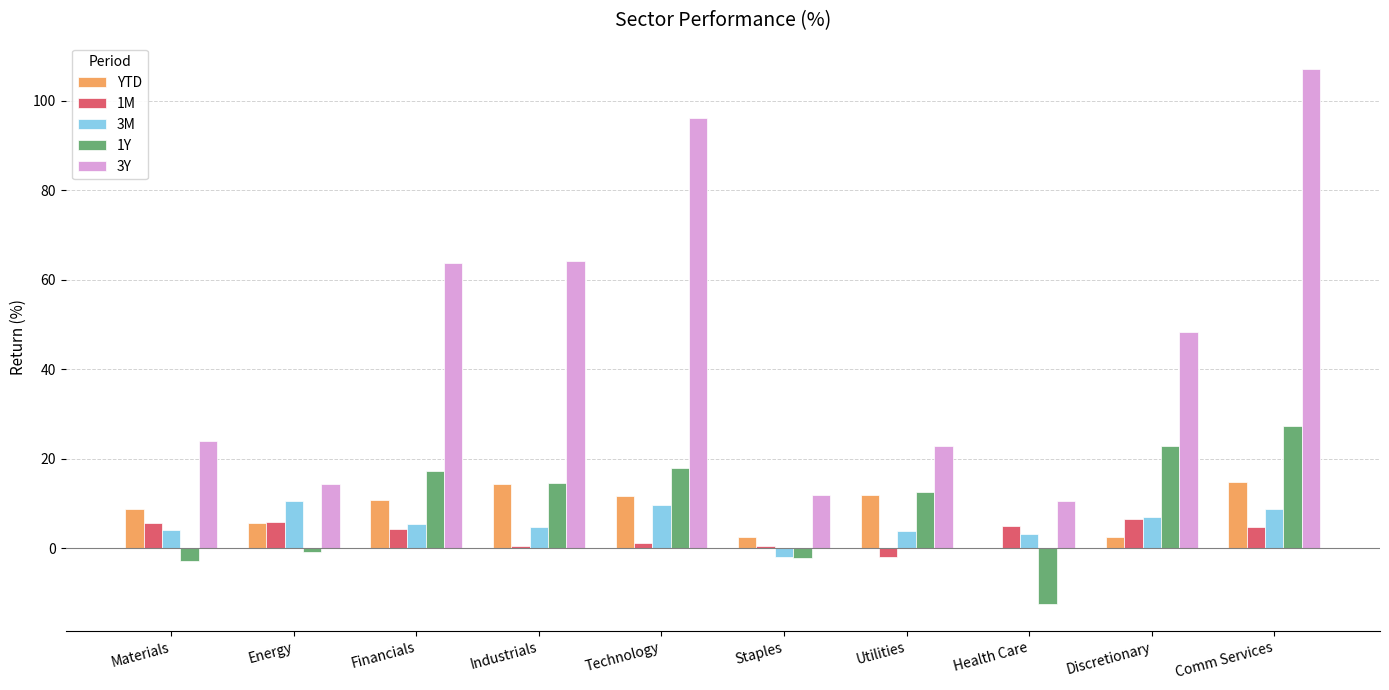

What is the sum of all 3Y values?

462.7